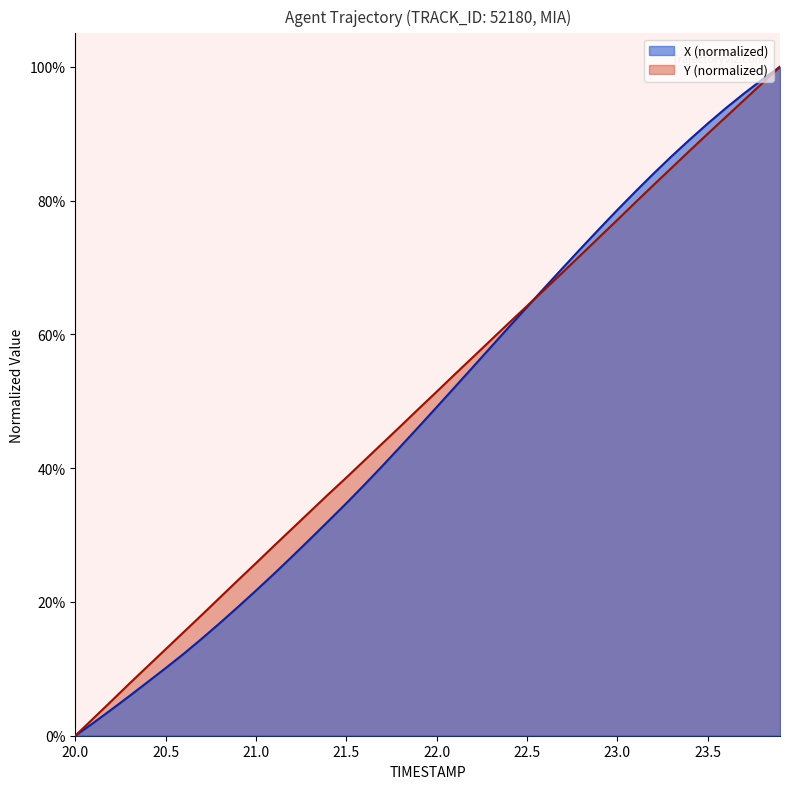

True or false: TIMESTAMP and X intersect in this chart.

True